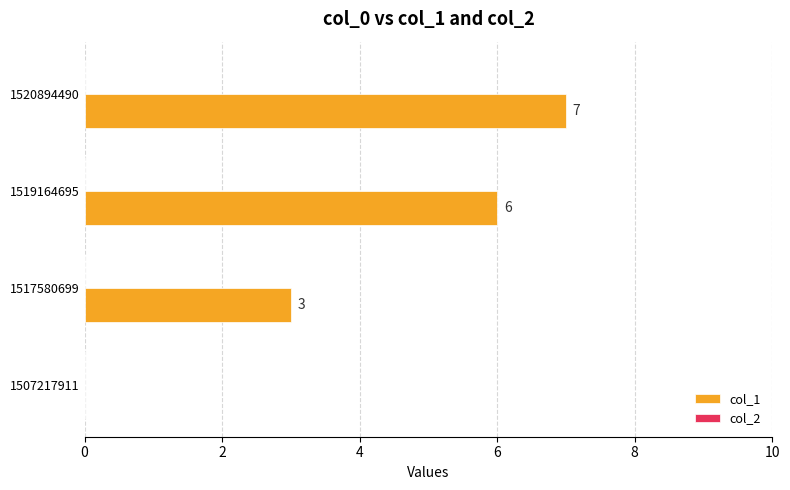

Where is the data nearest to the value 3?

1517580699